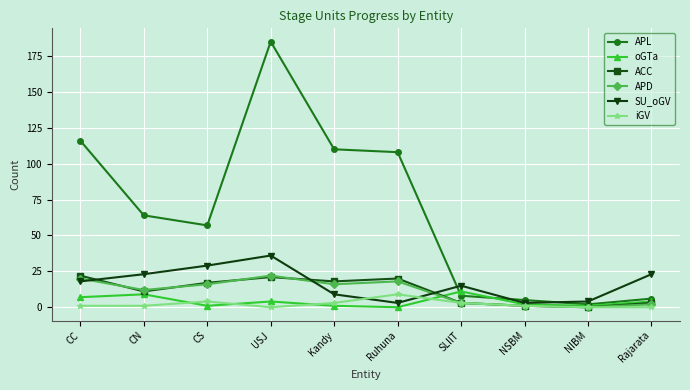

What is the difference between the highest and lowest values at CN?

63